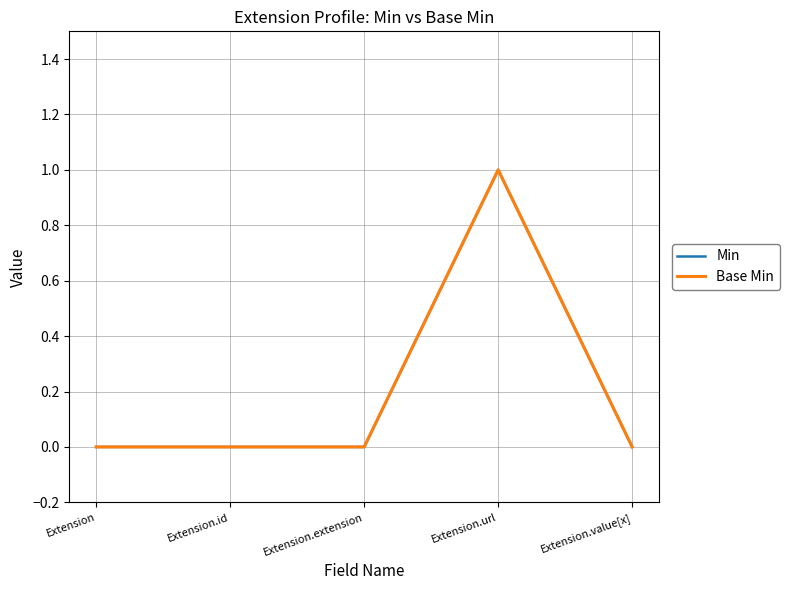

Is this an area chart (filled region under the line)?

No